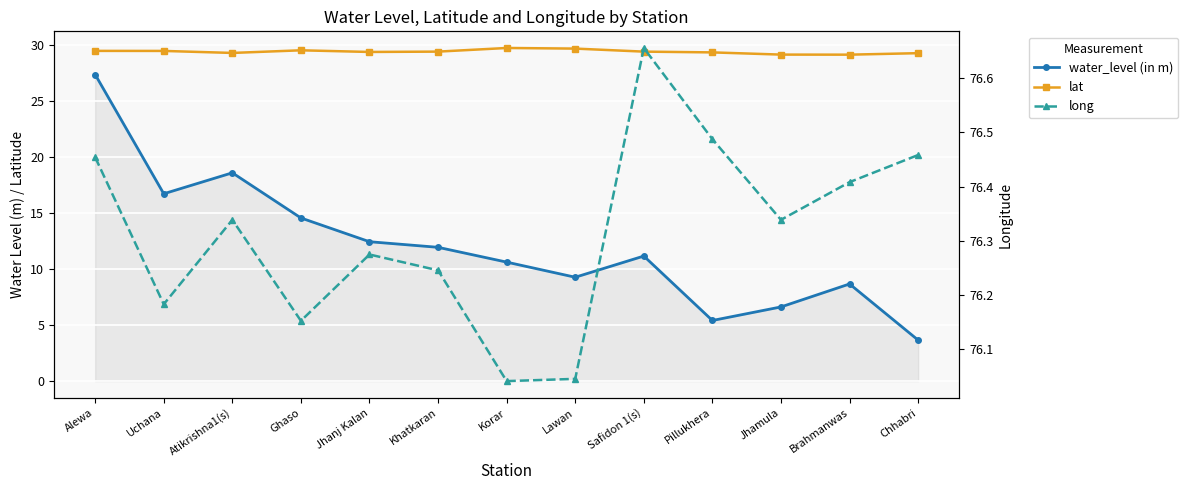

What are all the series names shown in the legend?

water_level (in m), lat, long